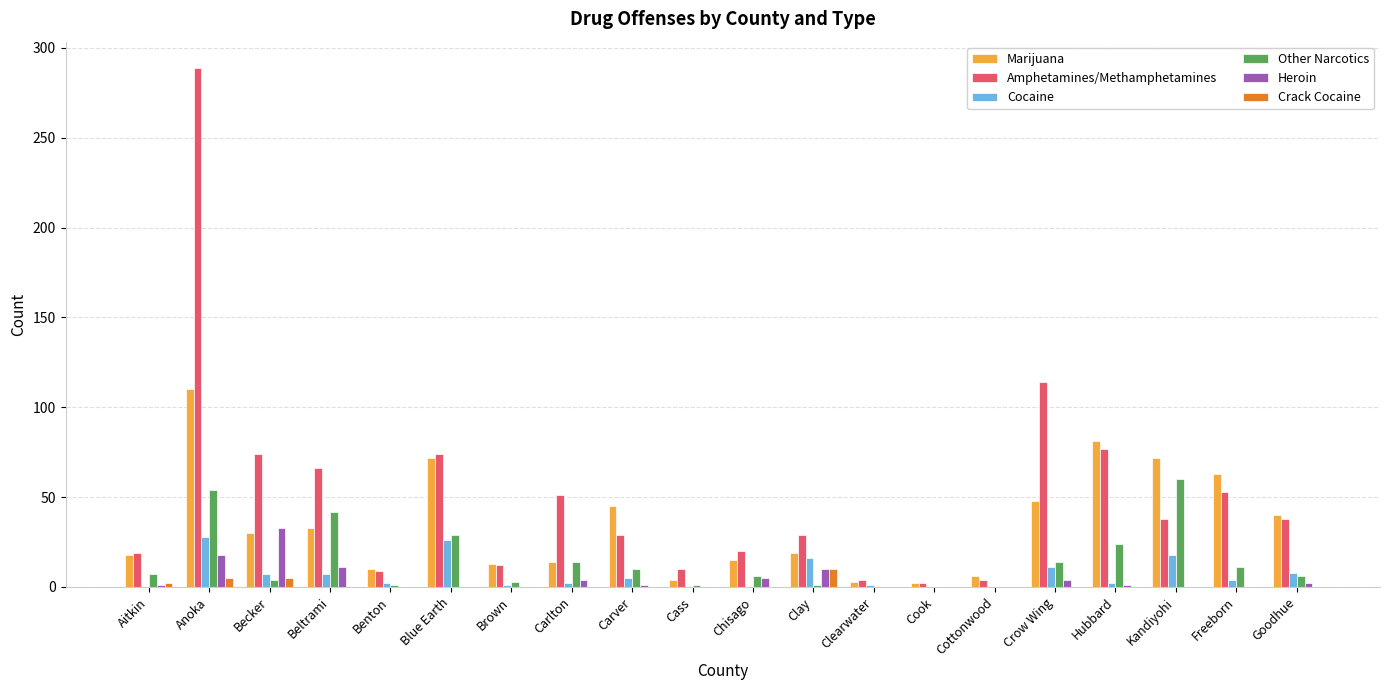

The value of Crack Cocaine at Cook is 0. True or false?

True